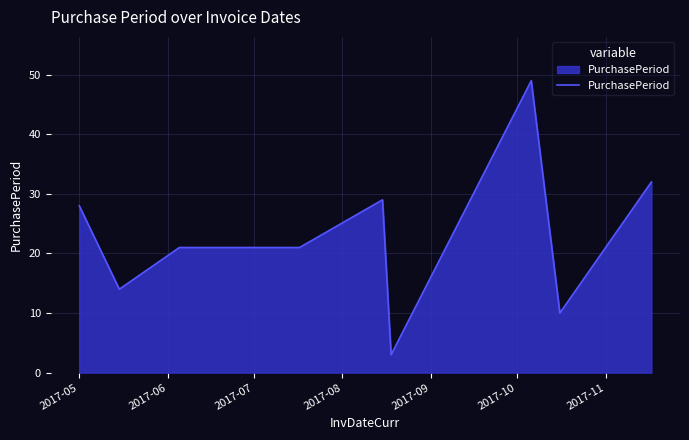

What is the smallest value displayed?

3